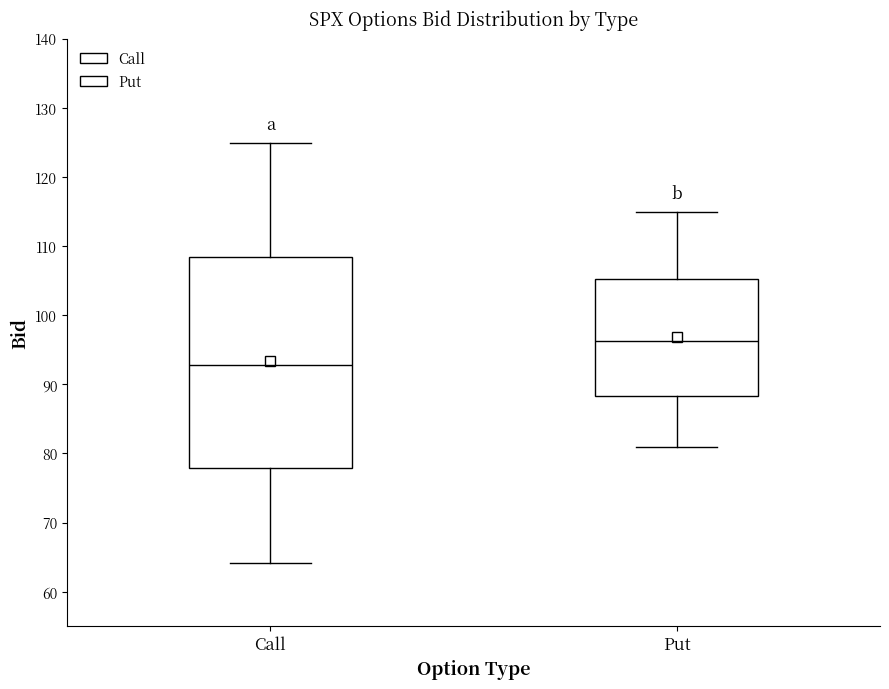

Reading left to right, read every box against the y-axis: the position of its median line, the range the box covers, and the ends of its whiskers. The values are not printed on the chart, so give them approximately, as read against the axis.

Call: median 93, box 78 to 108, whiskers 64 to 125
Put: median 96, box 88 to 105, whiskers 81 to 115